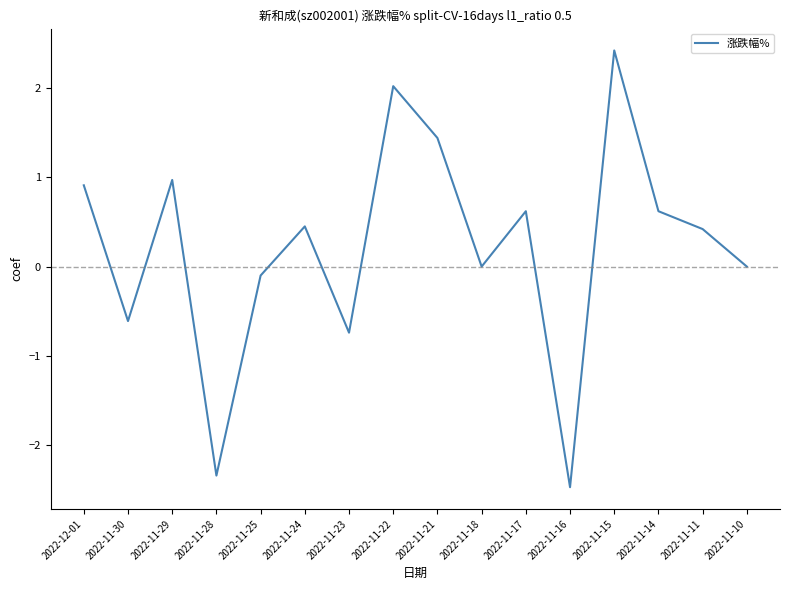

The chart shows a value of 0.8 at 2022-11-14. True or false?

False